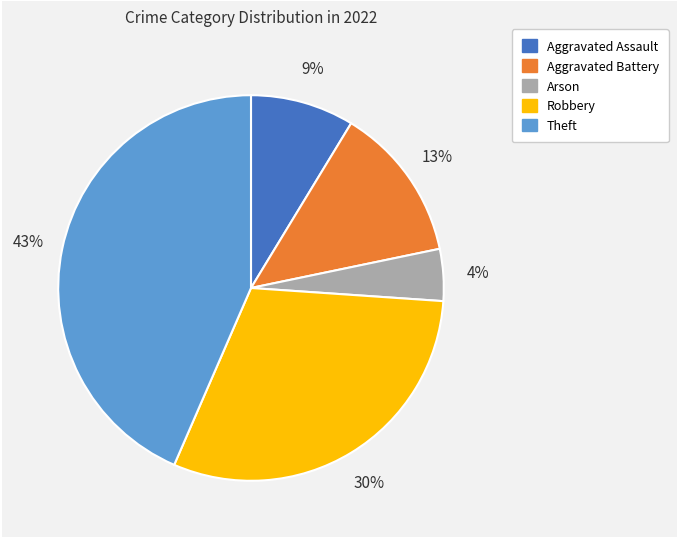

To the nearest percent, what portion does Robbery represent?

30%